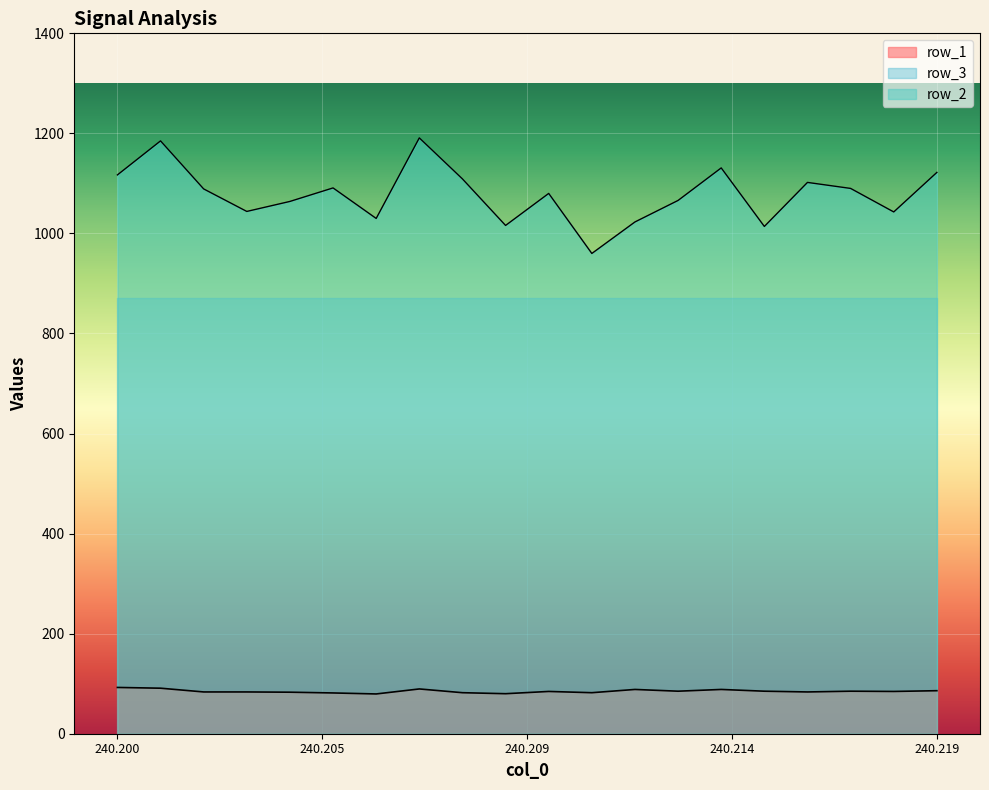

True or false: row_1 has a value of 86.0 at 240.219.

True